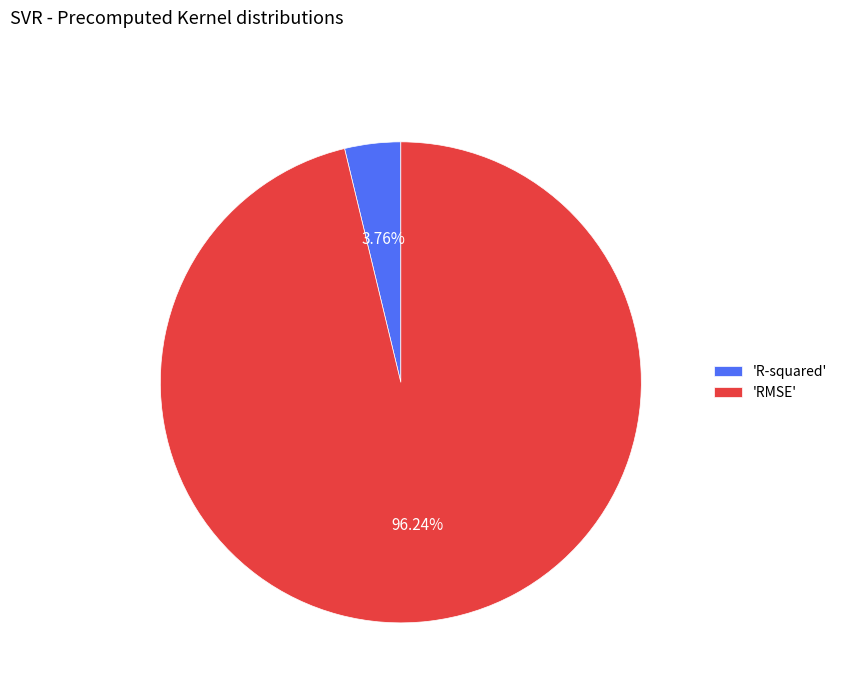

Which slice represents more than half of the pie?

'RMSE'